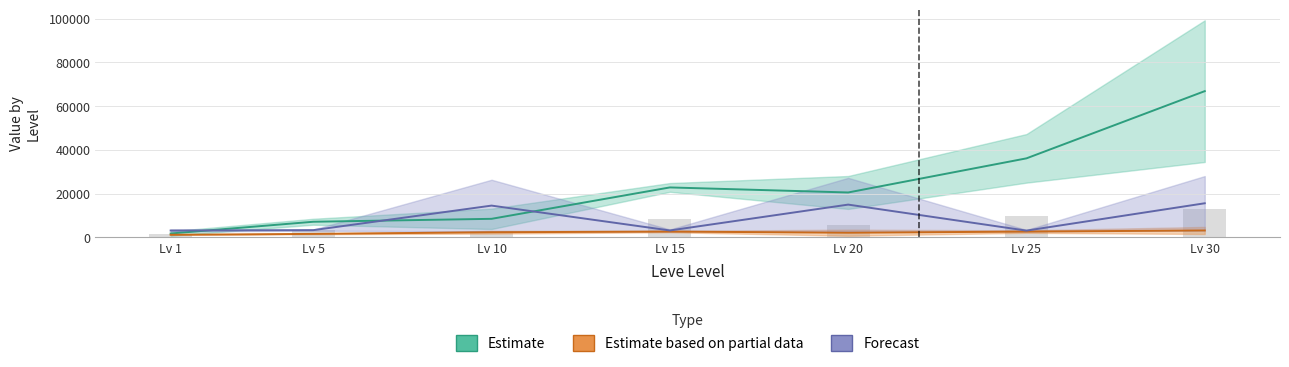

What is the sum of the Leve EXP lower values at Lv 20 and Lv 25?

15364.7